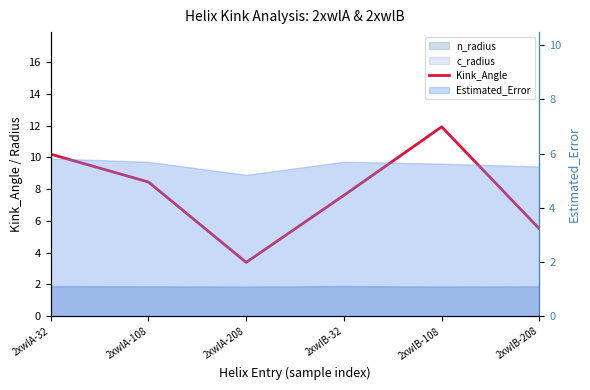

What is the greatest value displayed?

11.9